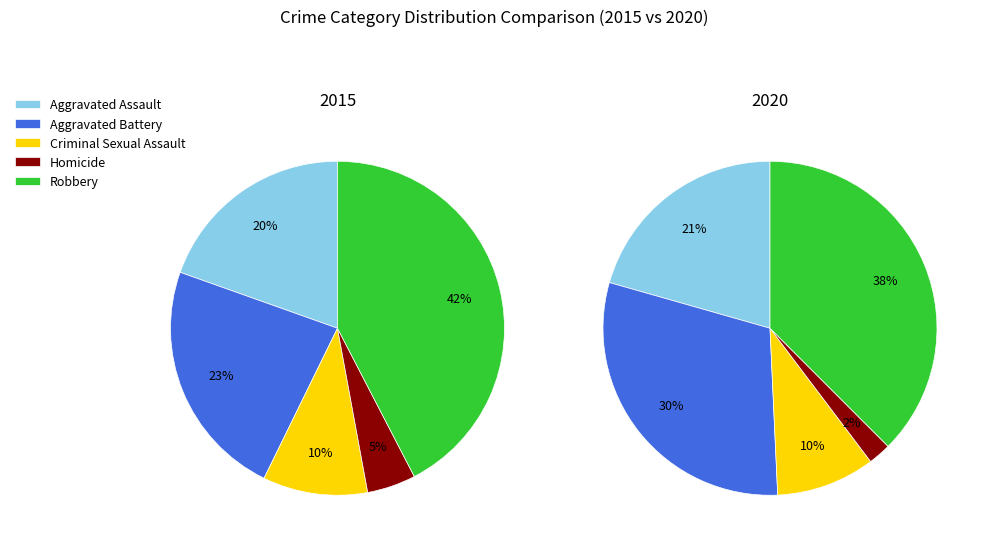

Which slice is the largest?

Robbery